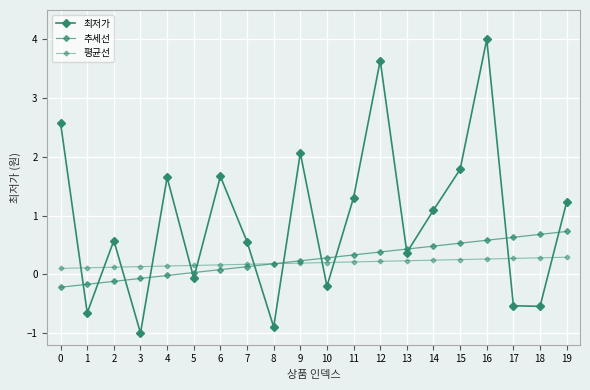

How many distinct data groups are displayed?

3